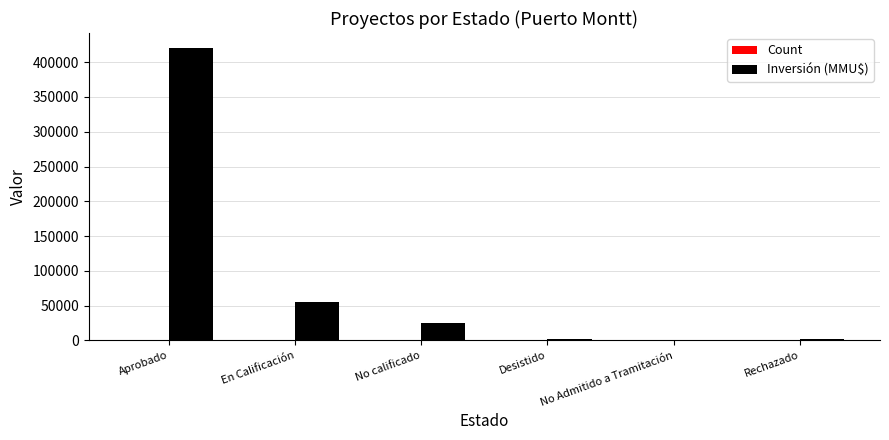

At which category is the sum across all series the highest?

Aprobado